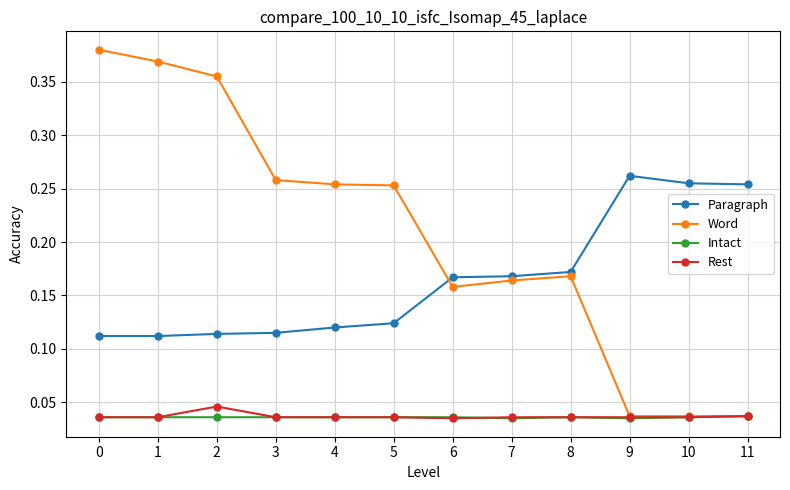

Is it true that Paragraph equals 0.4 at 11?

False